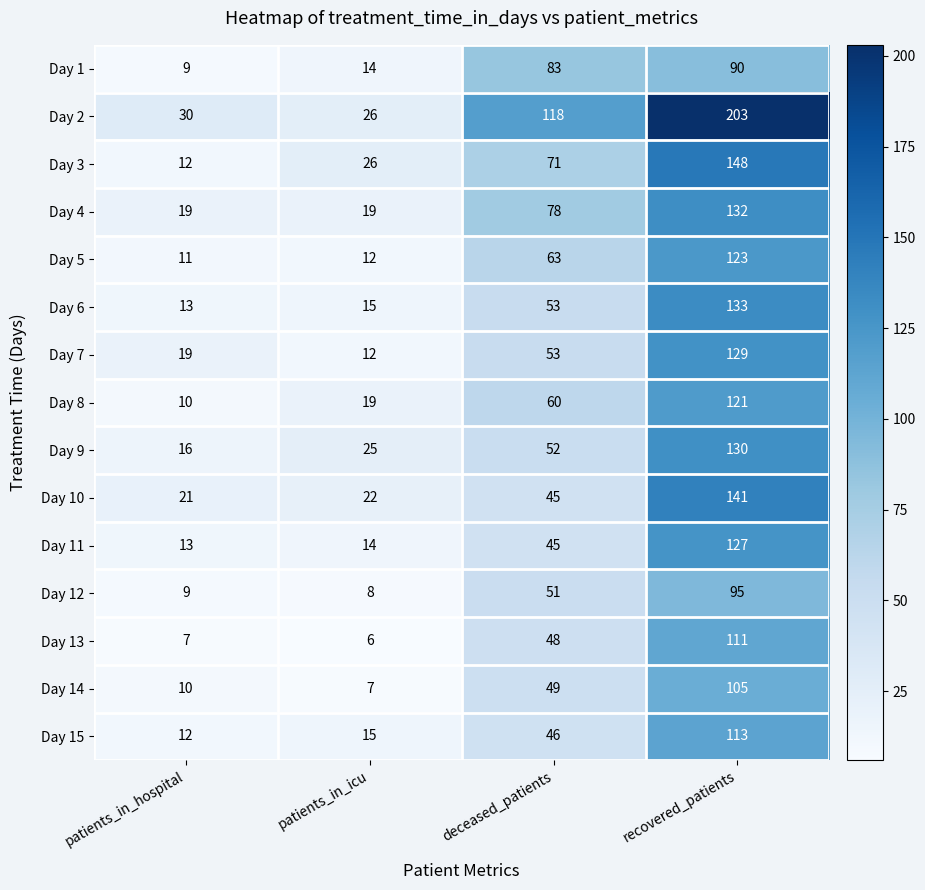

Between patients_in_hospital and patients_in_icu, which series saw the biggest shift?

Day 3